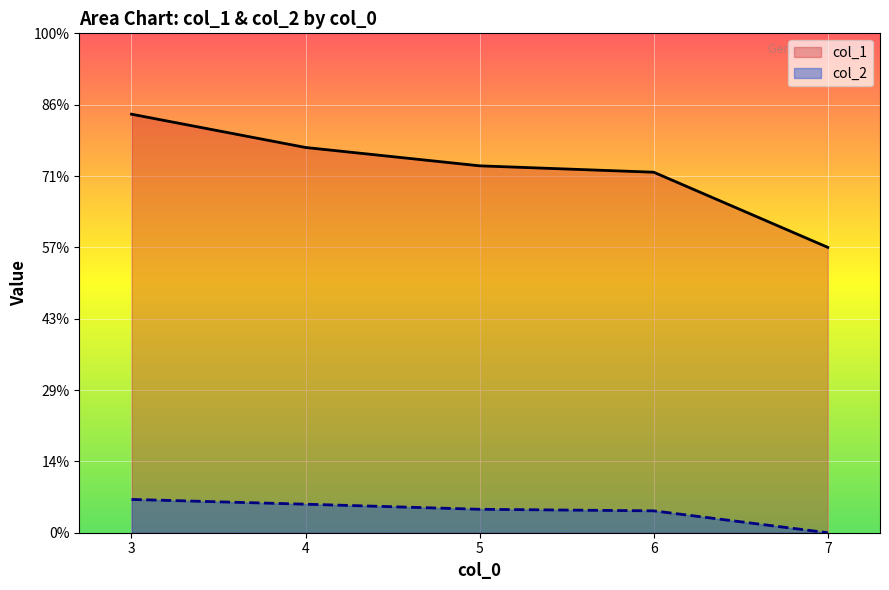

Which has a higher value, 5 or 4?

4